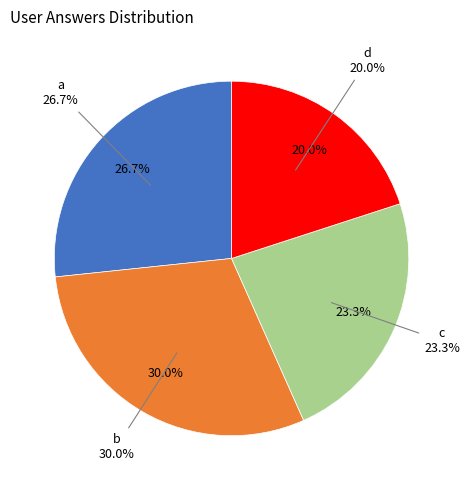

To the nearest percent, what percentage of the pie is b?

30%